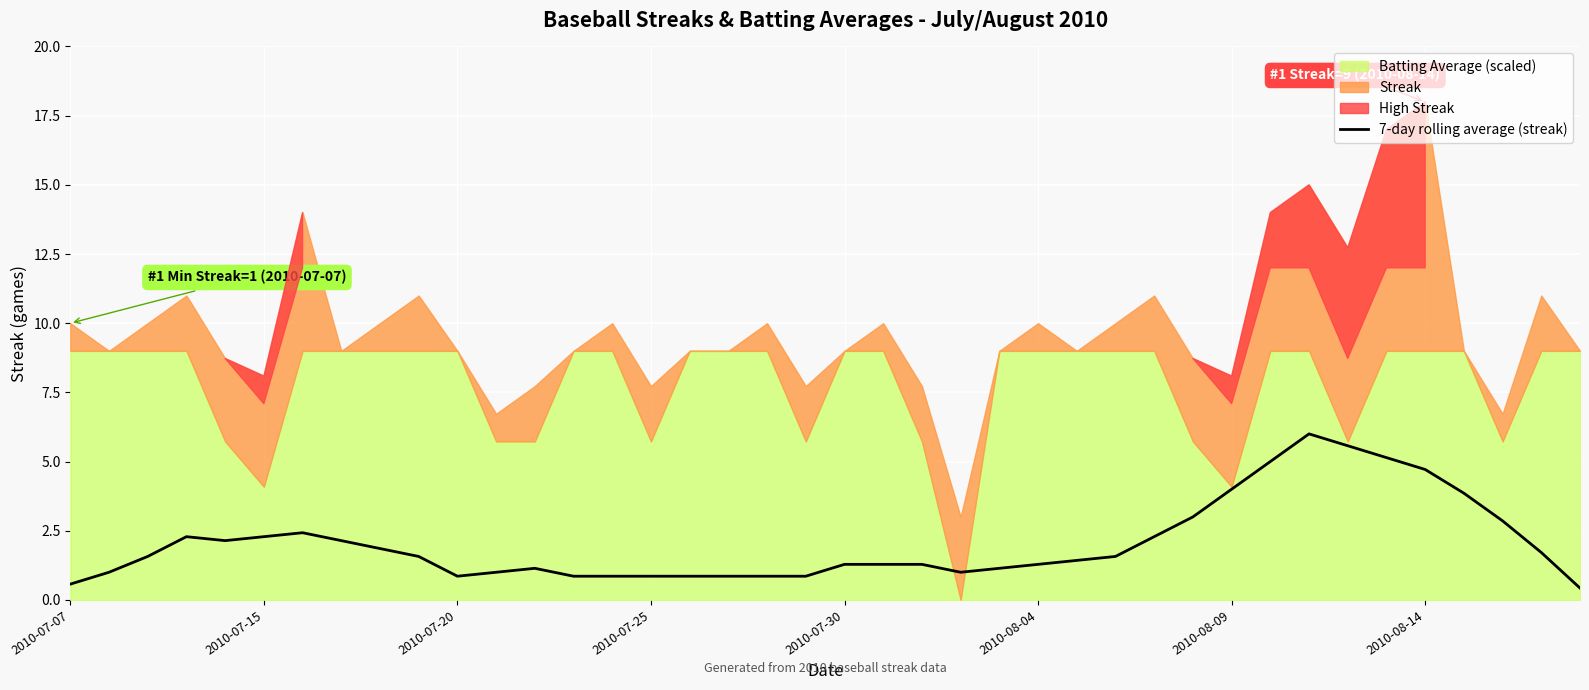

True or false: the data shows 0.6 at 2010-07-07.

True